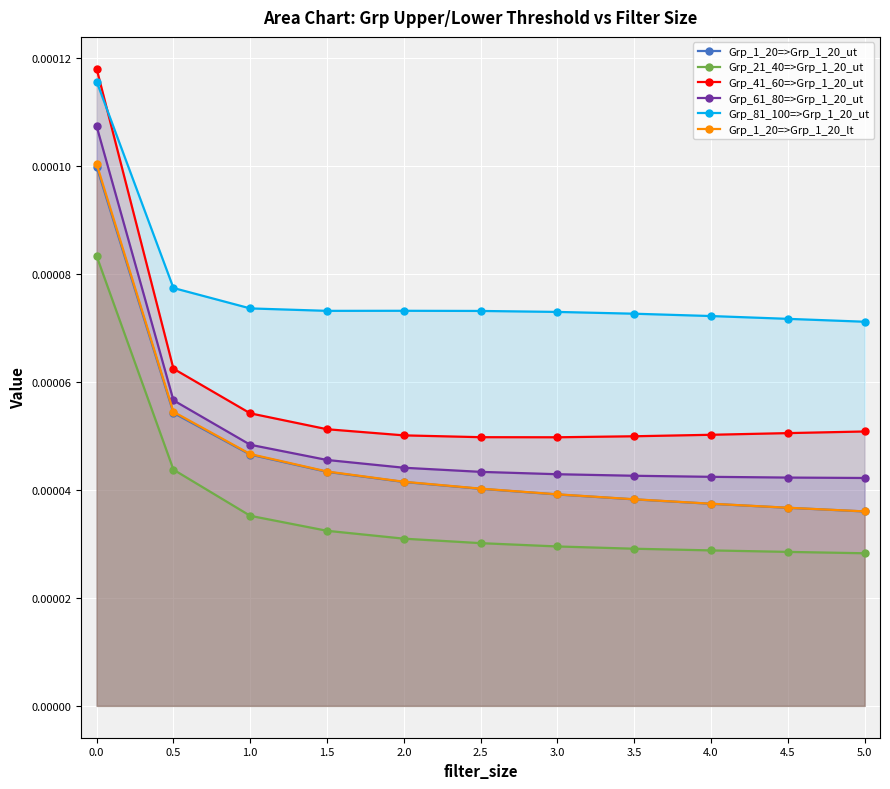

Count the Grp_61_80=>Grp_1_20_ut values in the range 0 to 1.

11